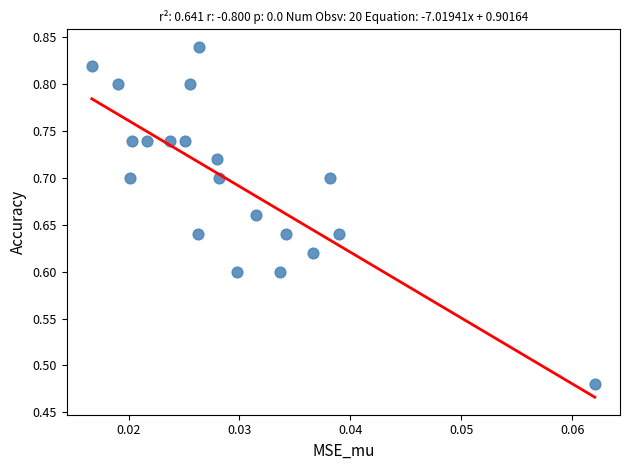

What is the range of Y values (max minus min)?

0.4